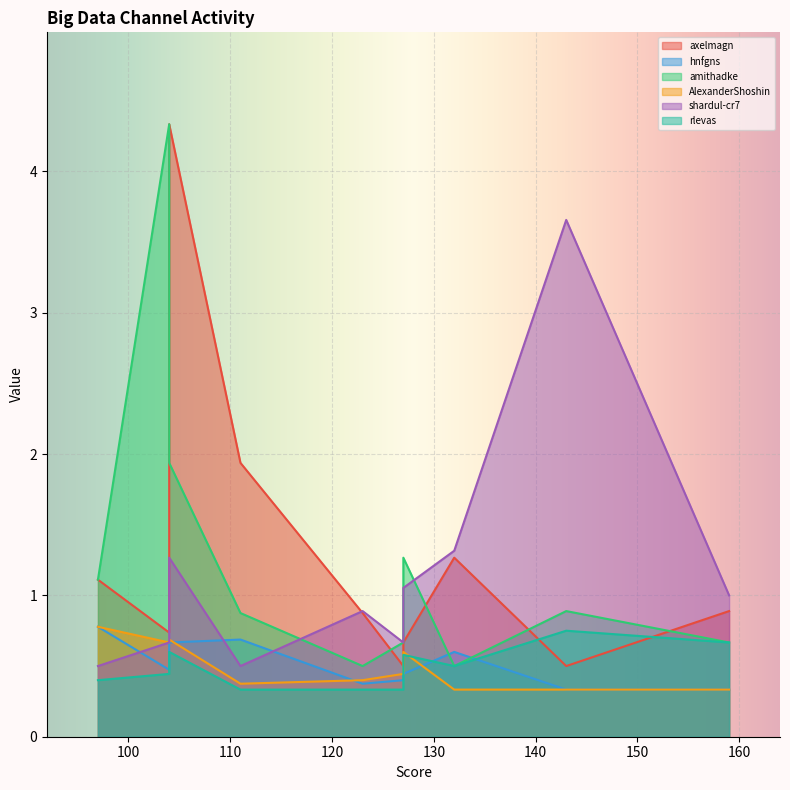

What is the difference between the maximum and minimum values in the #big-data--drill--hnfgns series?

0.4